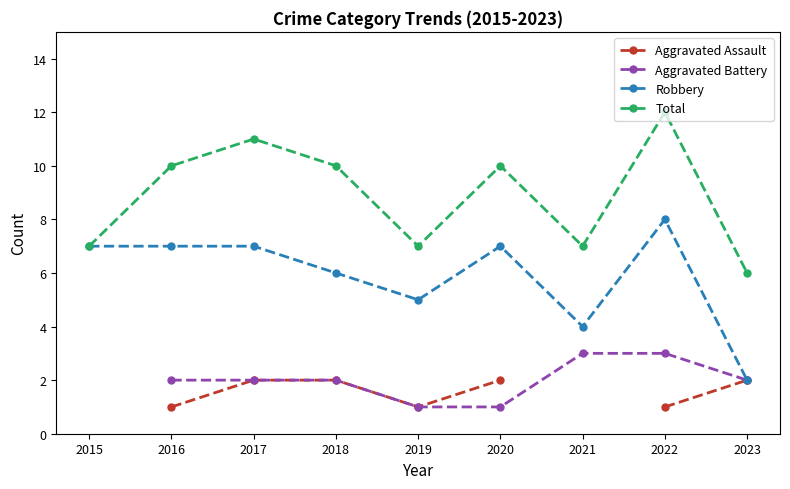

Is it true that Robbery equals 2.8 at 2023?

False